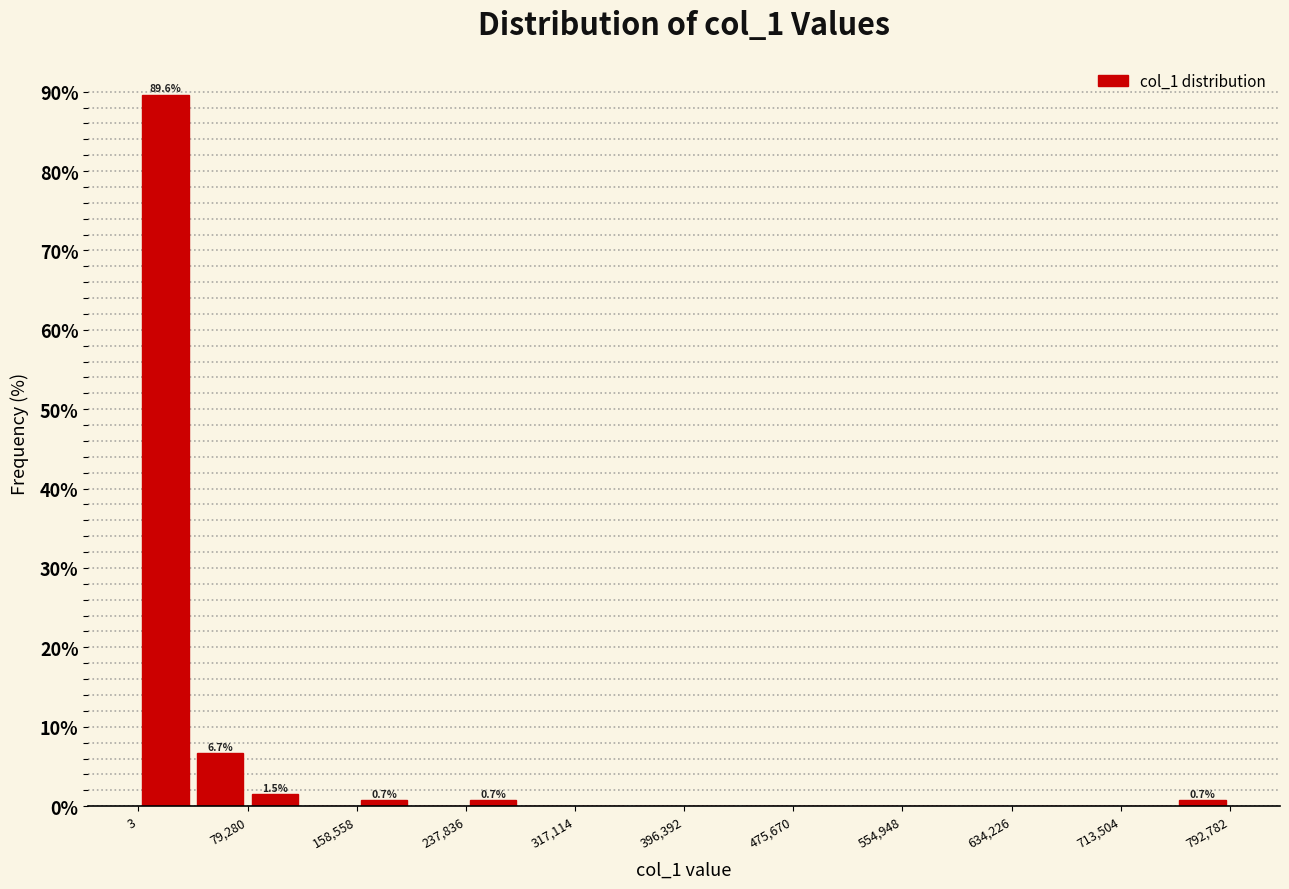

Around what value on the x-axis is the tallest bar? Give the approximate position of its centre, as read against the axis.

20000